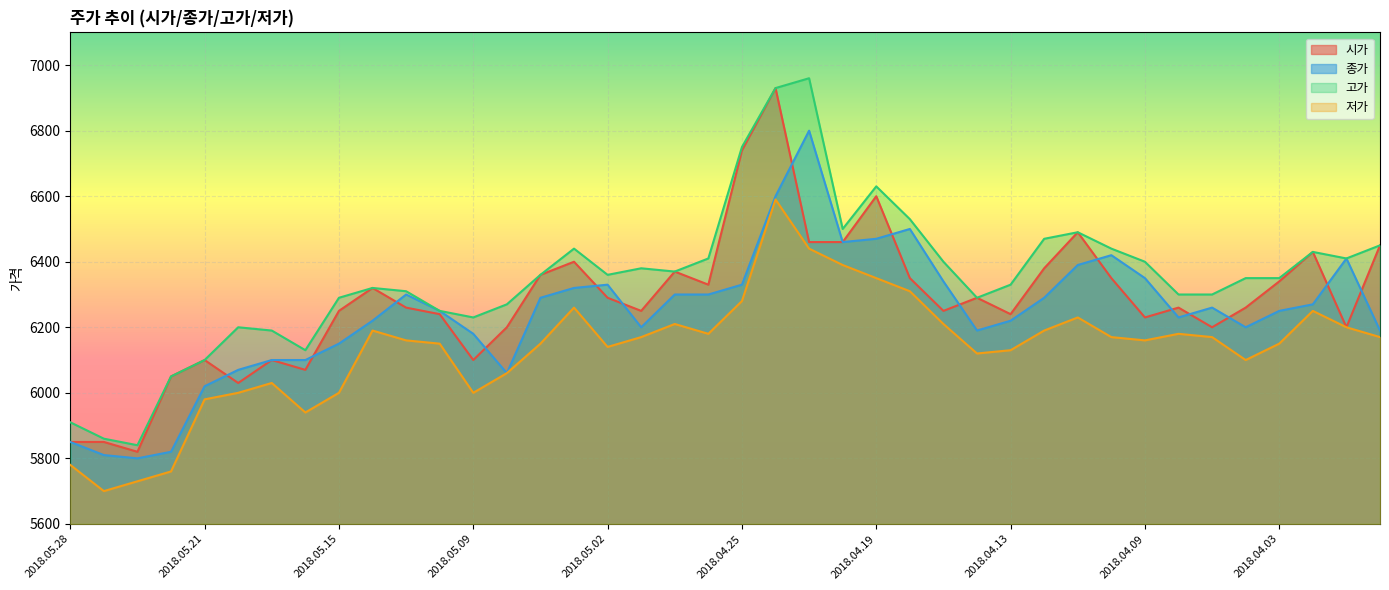

True or false: 시가 and 종가 intersect in this chart.

True